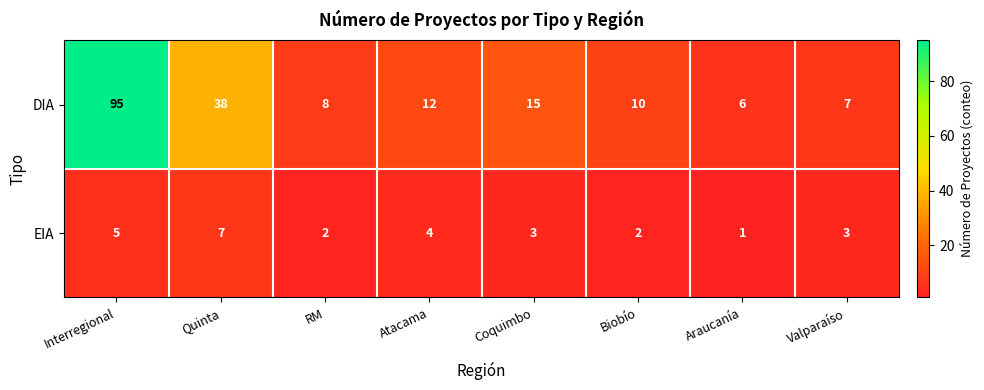

Reading left to right, what are all the values shown in this chart?

DIA: Interregional=95	Quinta=38	RM=8	Atacama=12	Coquimbo=15	Biobío=10	Araucanía=6	Valparaíso=7
EIA: Interregional=5	Quinta=7	RM=2	Atacama=4	Coquimbo=3	Biobío=2	Araucanía=1	Valparaíso=3